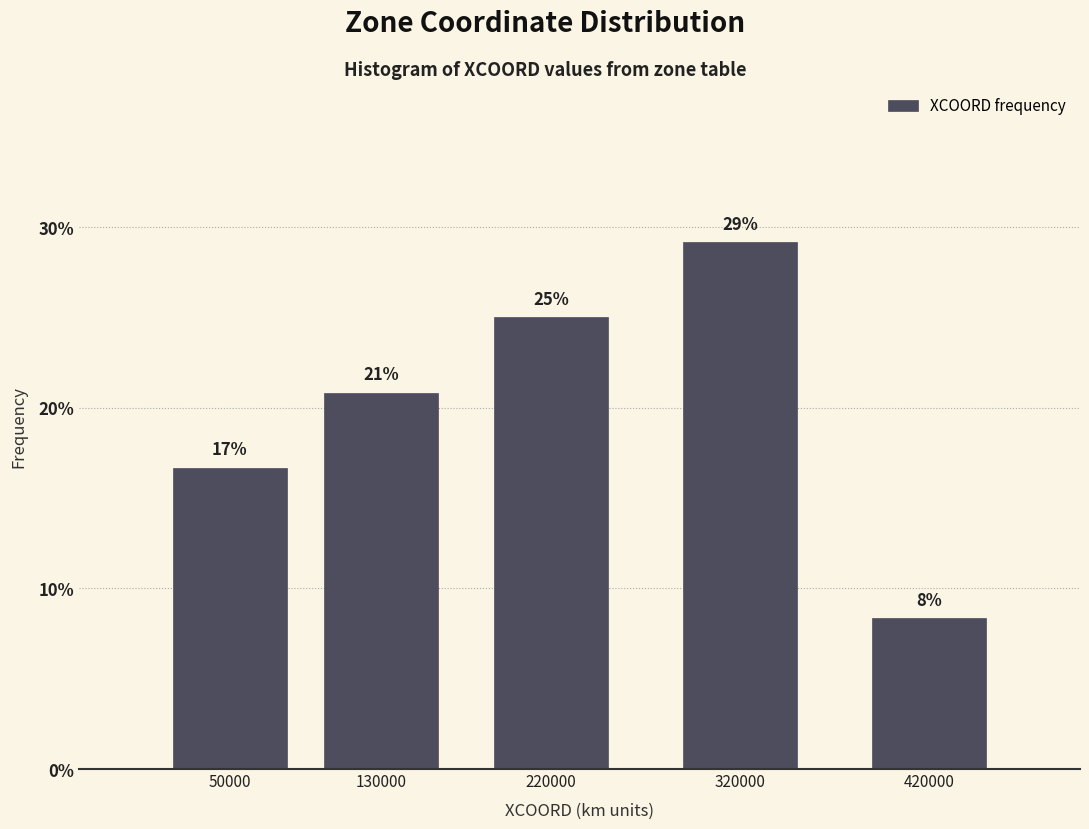

Are the bars horizontal?

No